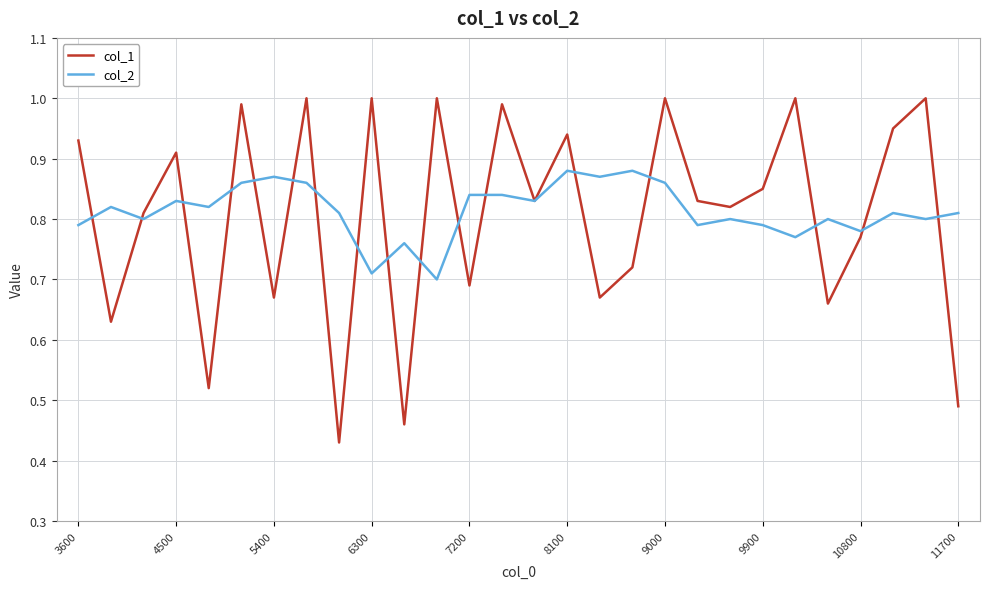

List the series in order of their peak value, lowest first.

col_2, col_1